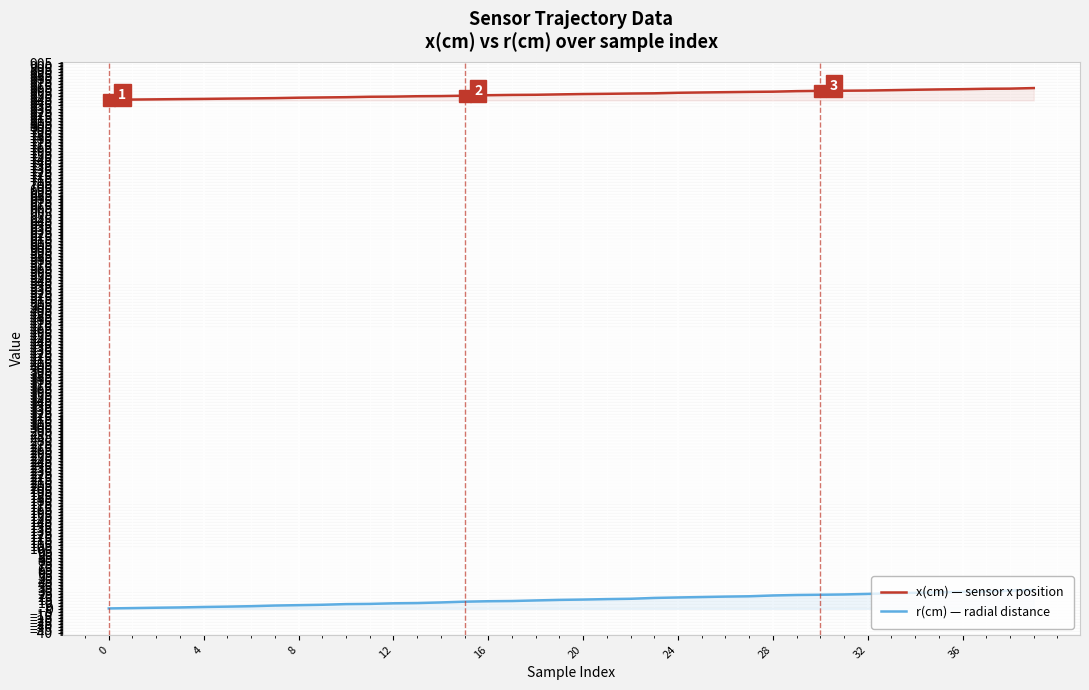

At which category is the sum across all series the highest?

39